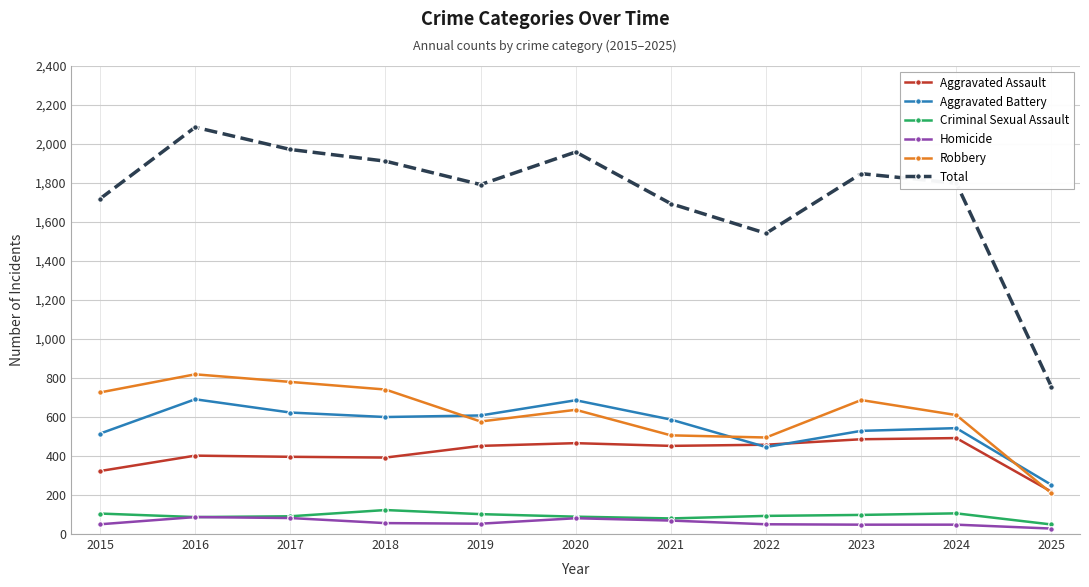

How many values in the Robbery series are below 637?

5